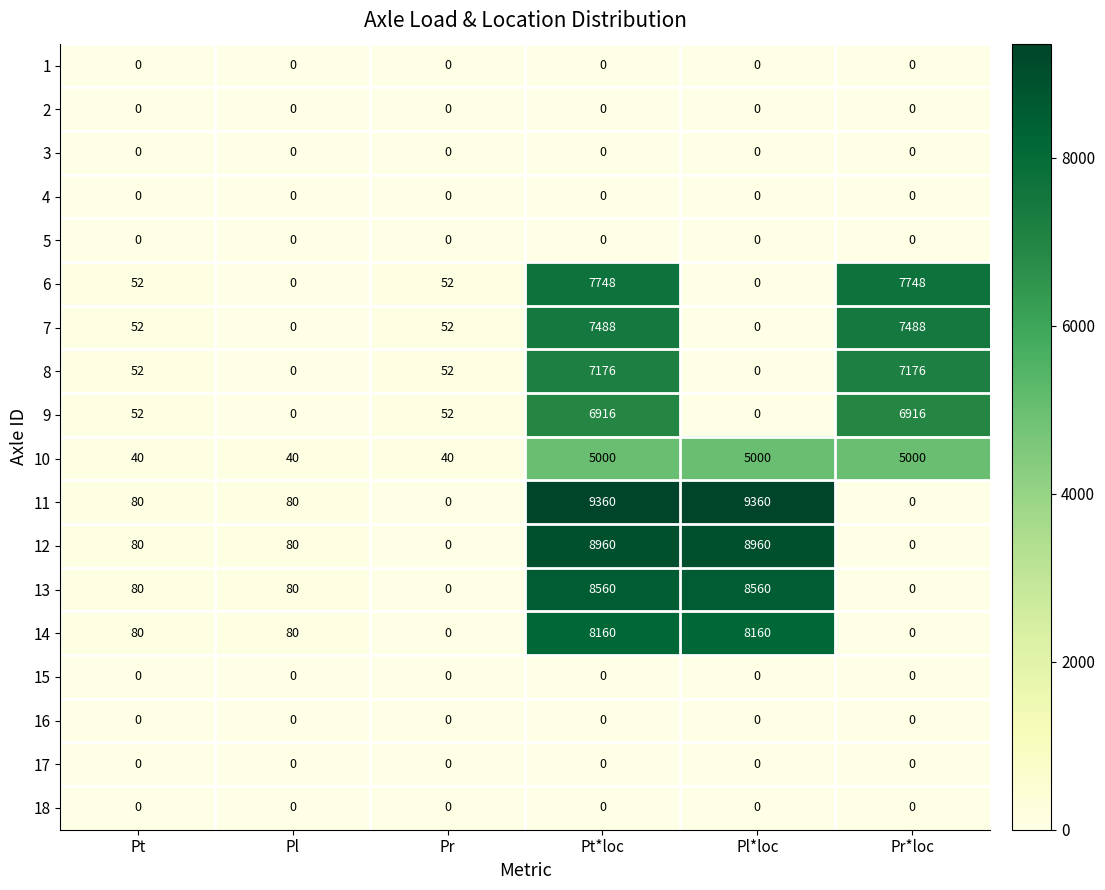

Is it true that 12 equals 13940 at Pl*loc?

False